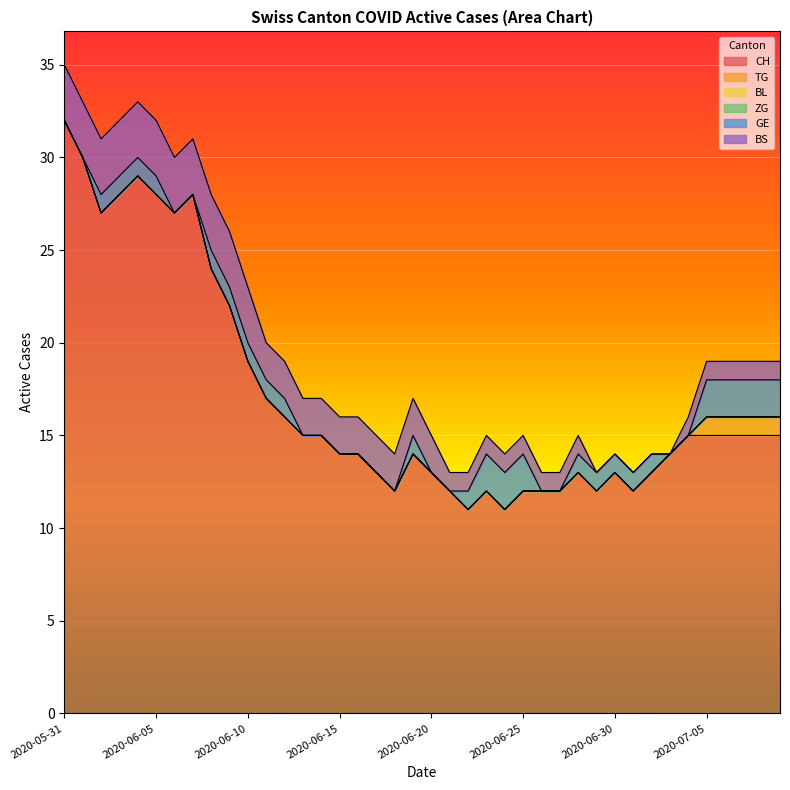

Which series has the widest spread of values?

CH